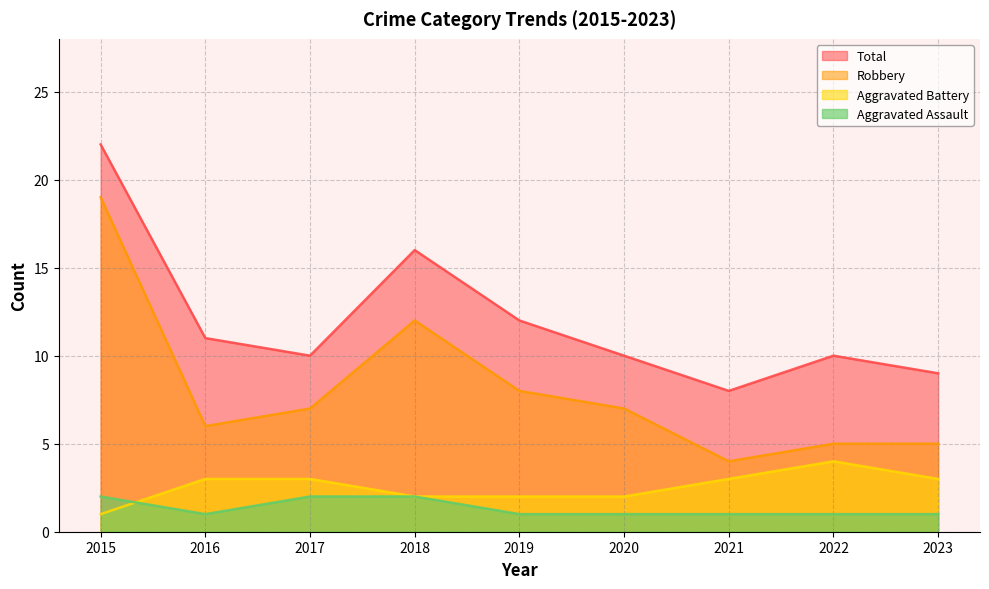

Which series ends up on top after the final intersection of Aggravated Battery and Aggravated Assault?

Aggravated Battery